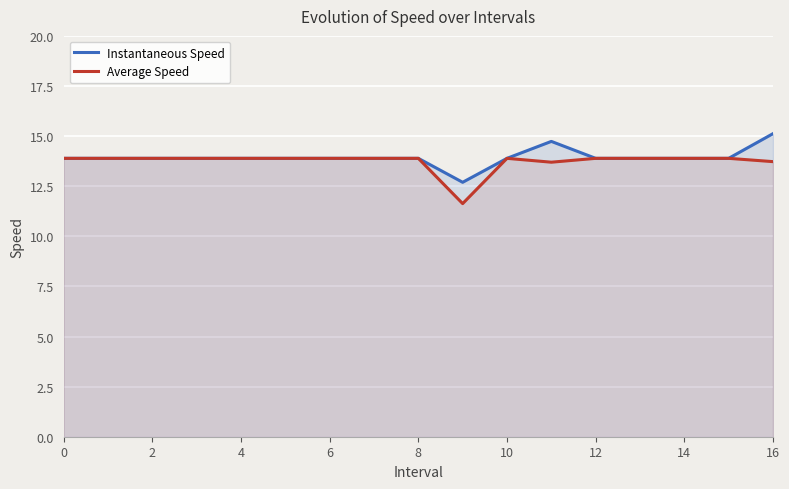

How many values in the Average Speed series exceed 13?

16